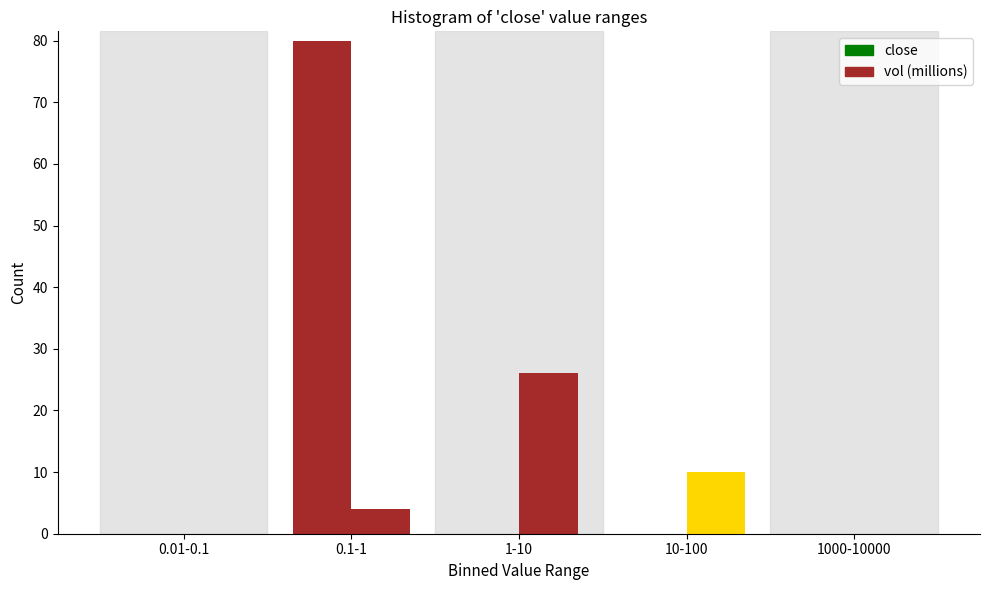

How many groups of bars are there?

5